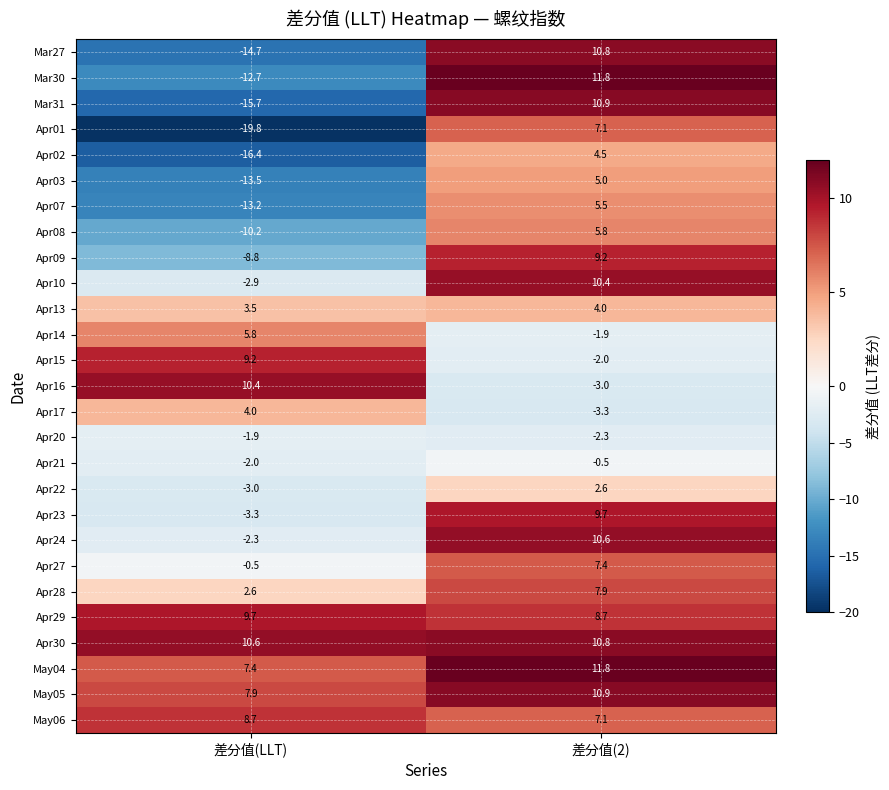

At how many categories does at least one series exceed 8?

2